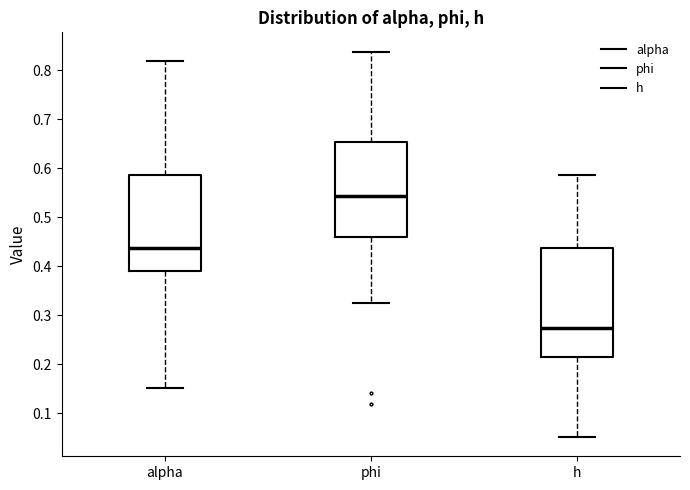

Which box's median line is the highest?

phi